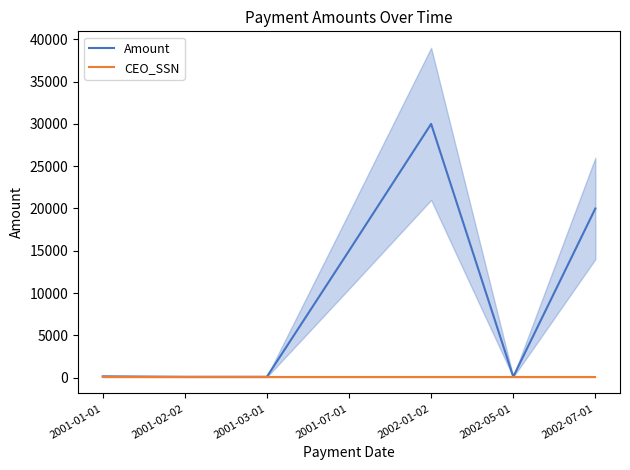

At which label does CEO_SSN reach its minimum?

2001-01-01